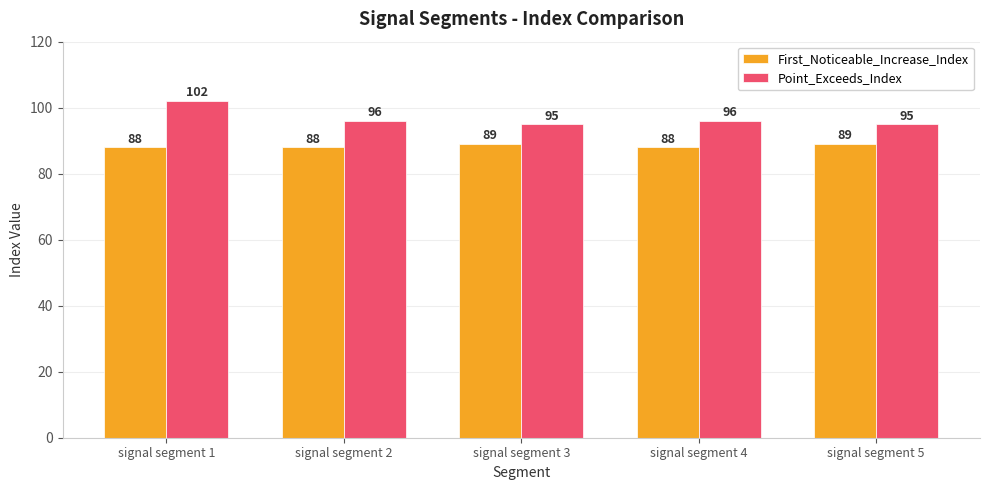

Rank the series by their maximum value, from lowest to highest.

First_Noticeable_Increase_Index, Point_Exceeds_Index